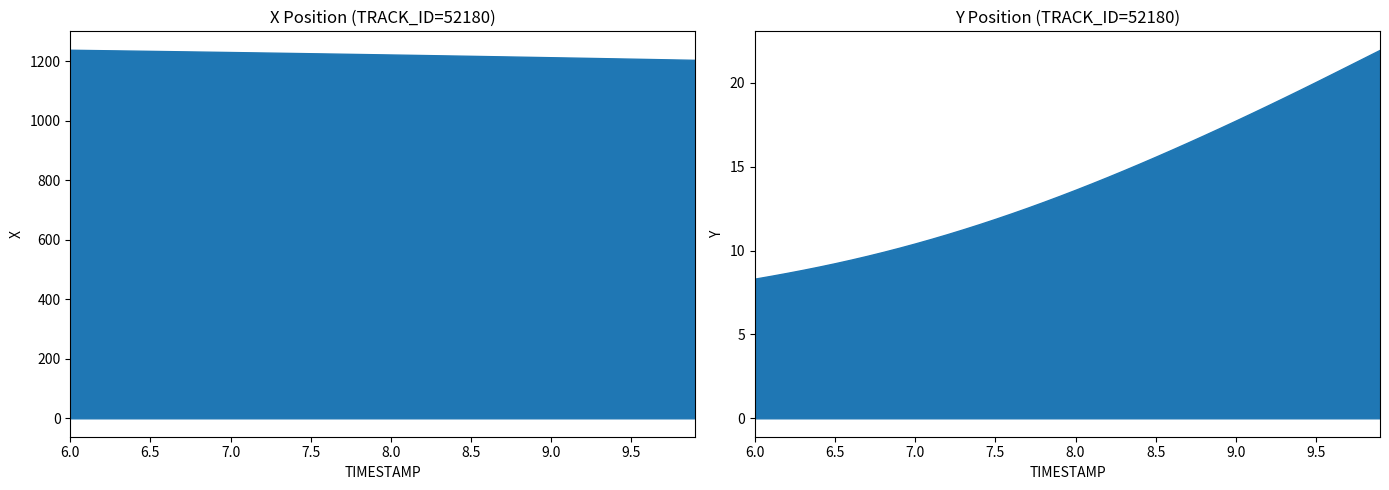

True or false: Y has more than 0 points higher than both neighbors.

False